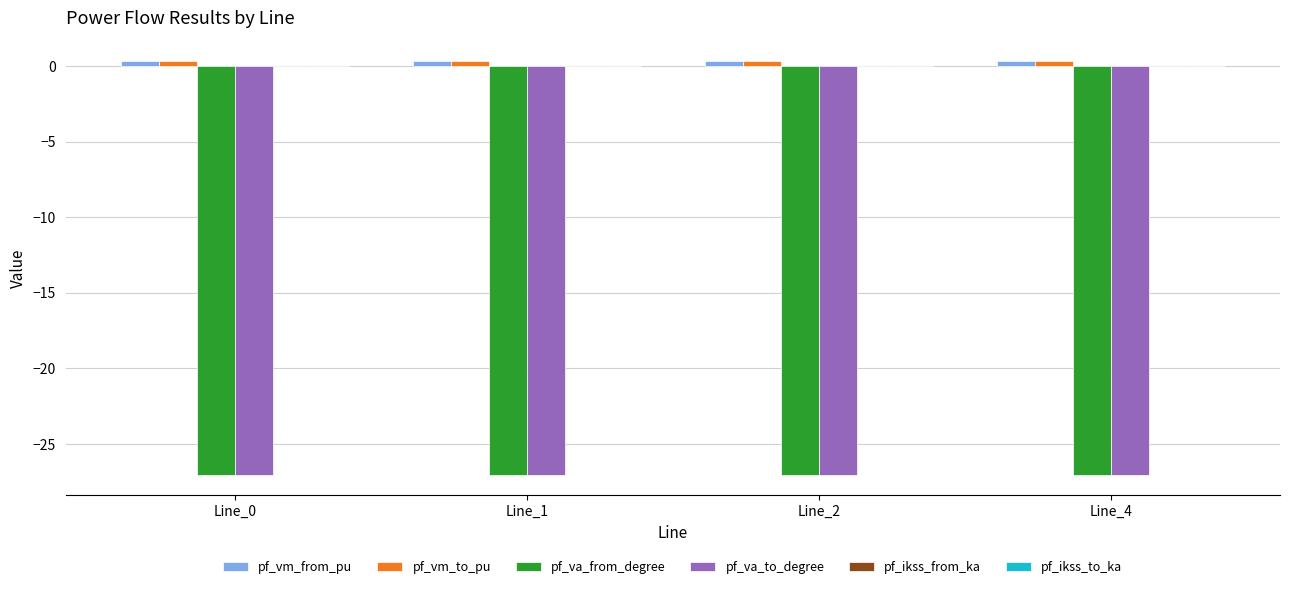

What is the average value of the pf_vm_from_pu series?

0.3